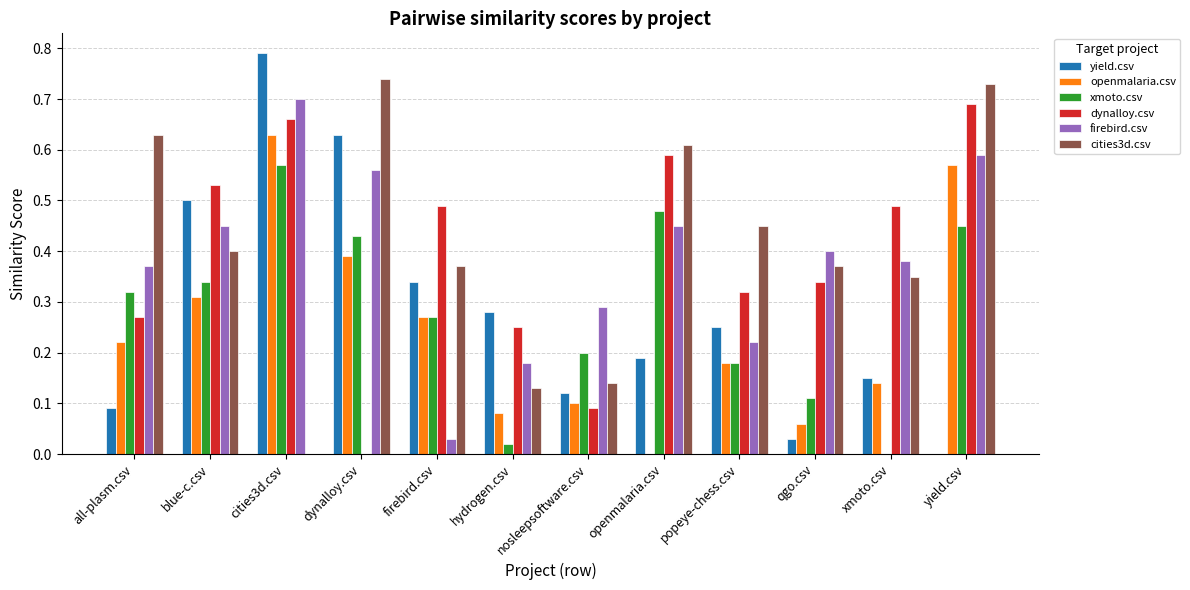

Is it true that firebird.csv equals 0.9 at yield.csv?

False